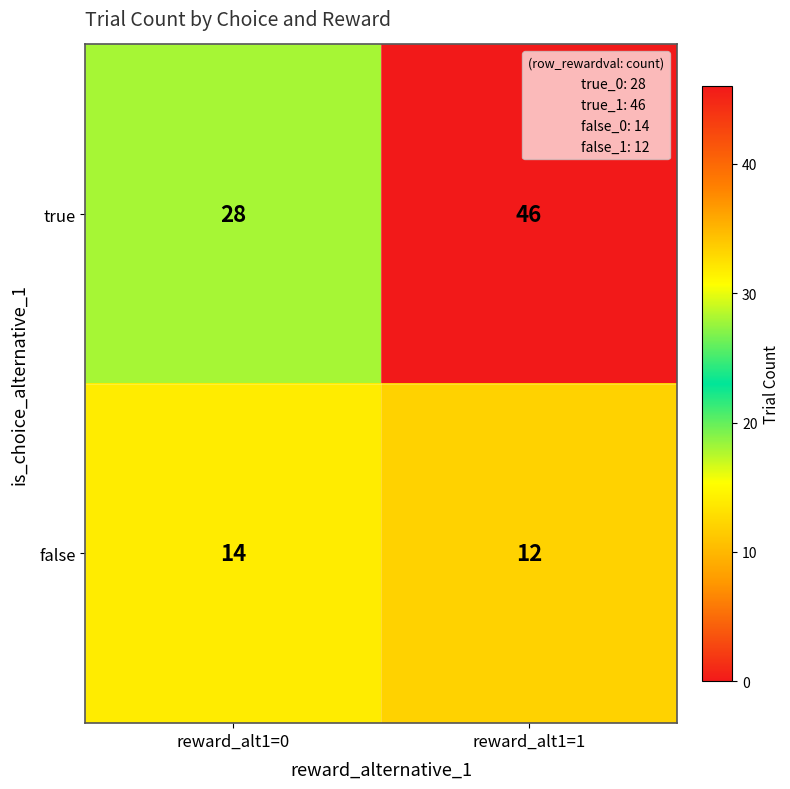

Reading left to right, list all the values displayed in this chart.

true: 28	46
false: 14	12